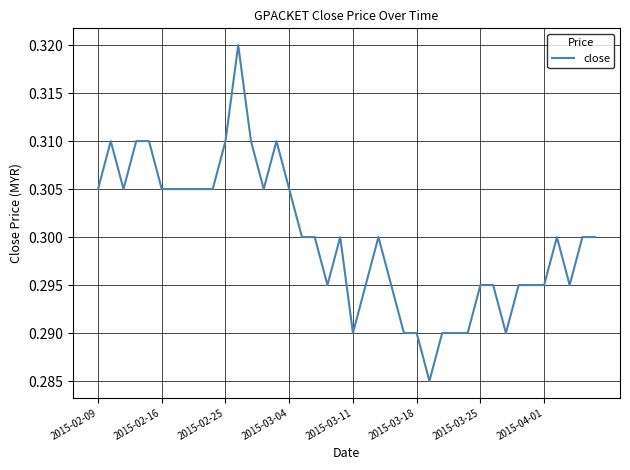

Count the values in the range 0 to 1.

40